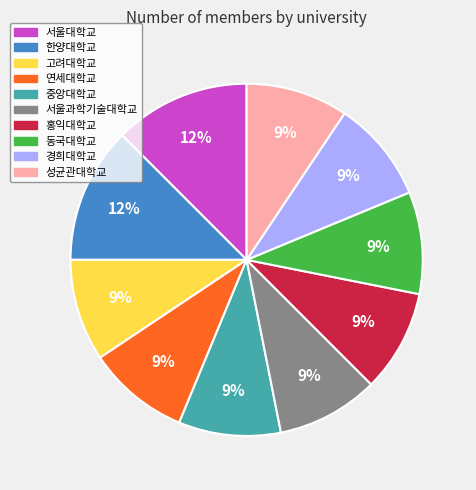

Do 고려대학교 and 한양대학교 together represent more than half of the pie?

No